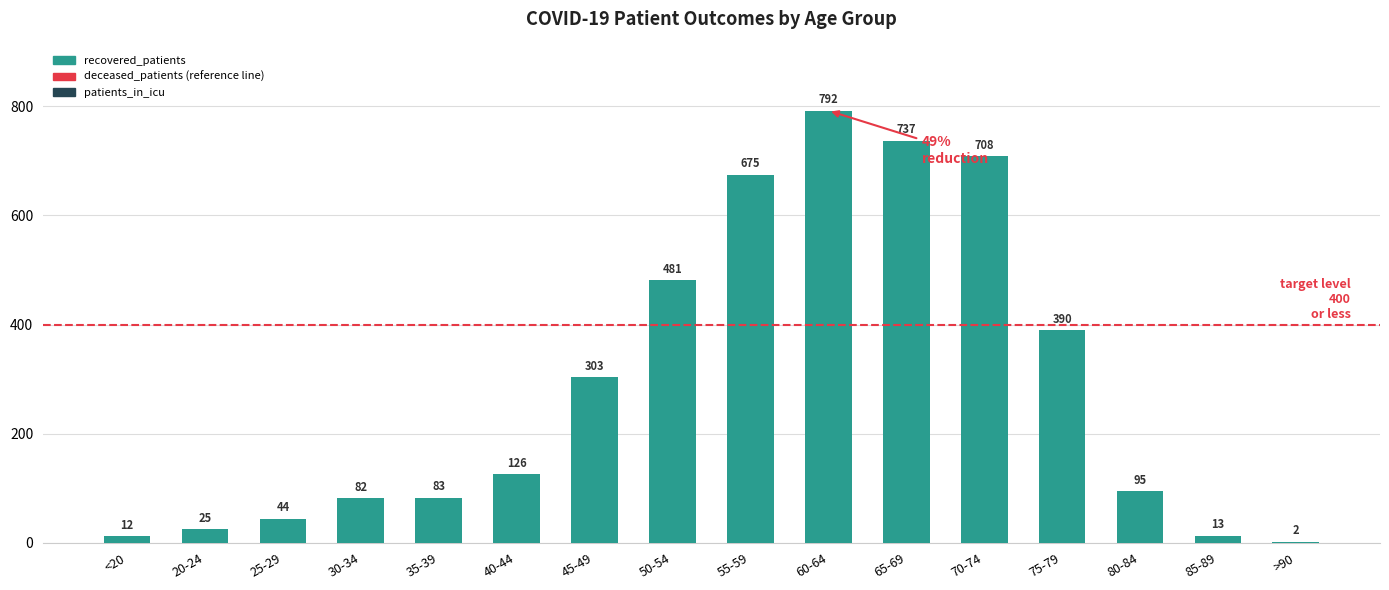

How many categories are shown in the chart?

16